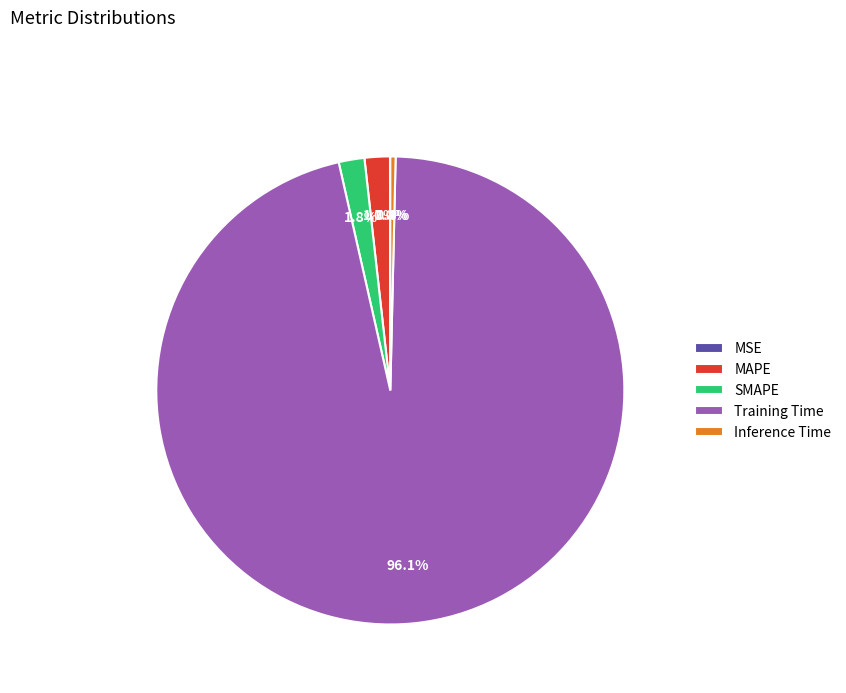

Is there a majority slice in this chart?

Yes